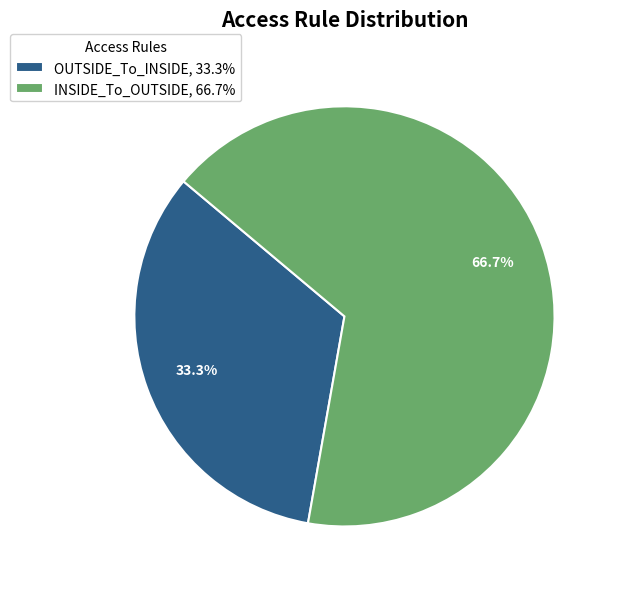

Which slice represents more than half of the pie?

INSIDE_To_OUTSIDE